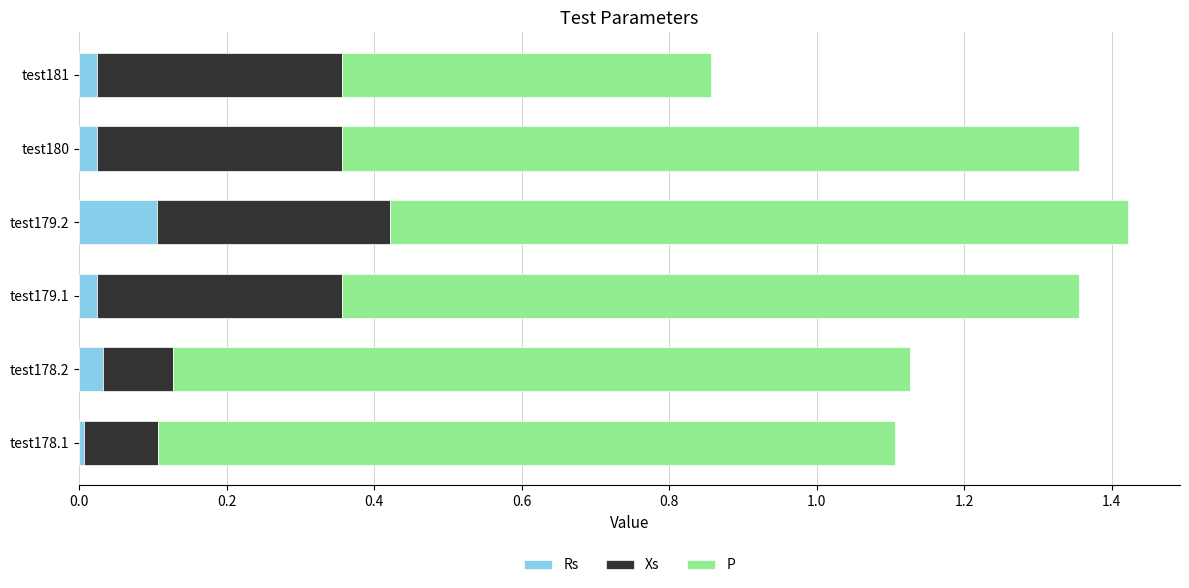

Is it true that Rs equals 0.0 at test178.2?

True